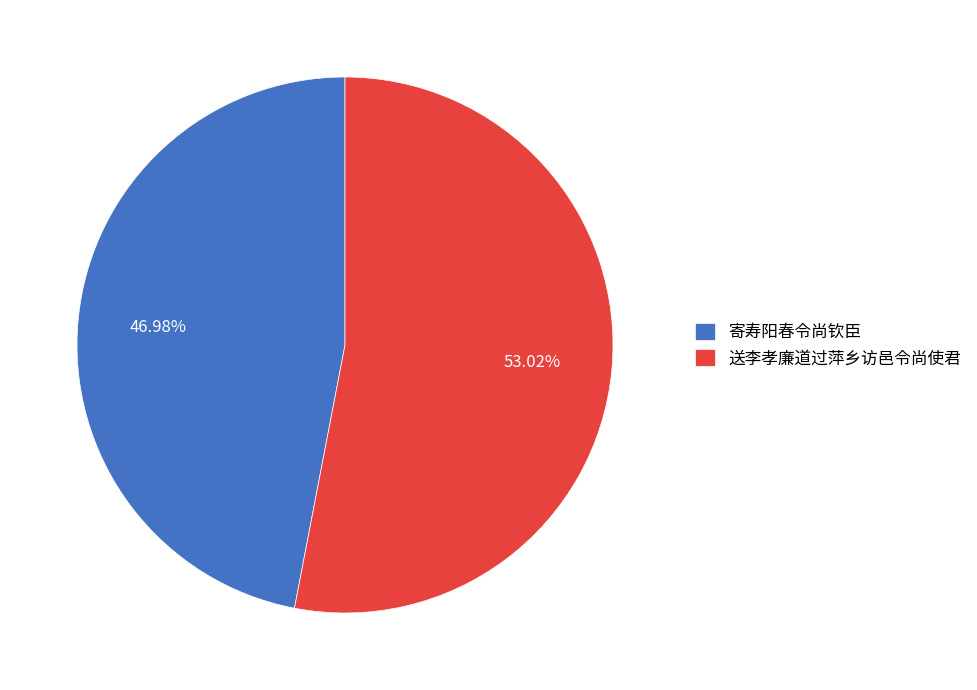

Which has a higher value, 寄寿阳春令尚钦臣 or 送李孝廉道过萍乡访邑令尚使君?

送李孝廉道过萍乡访邑令尚使君